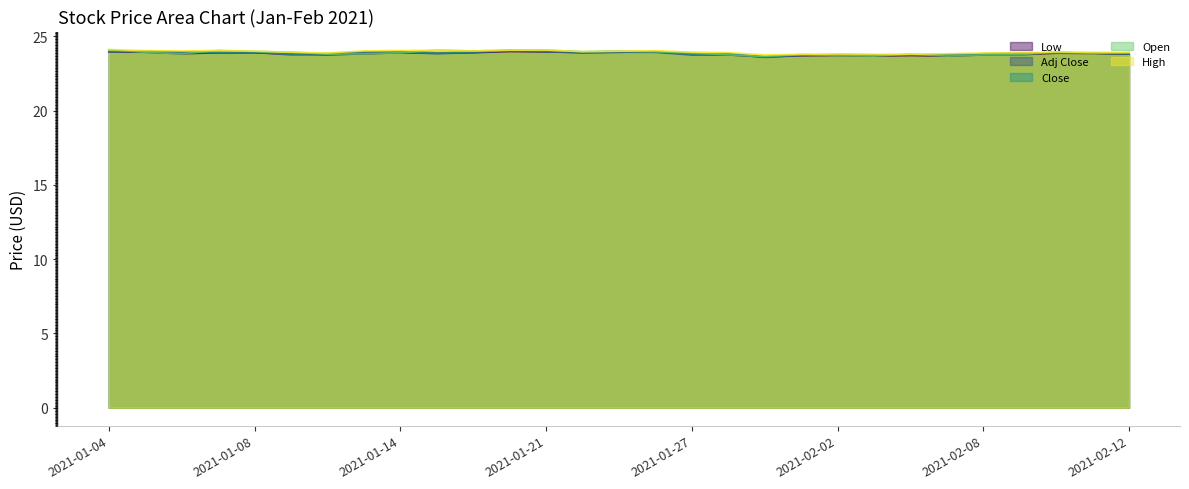

Rank the series by their maximum value, from lowest to highest.

Low, Adj Close, Close, Open, High